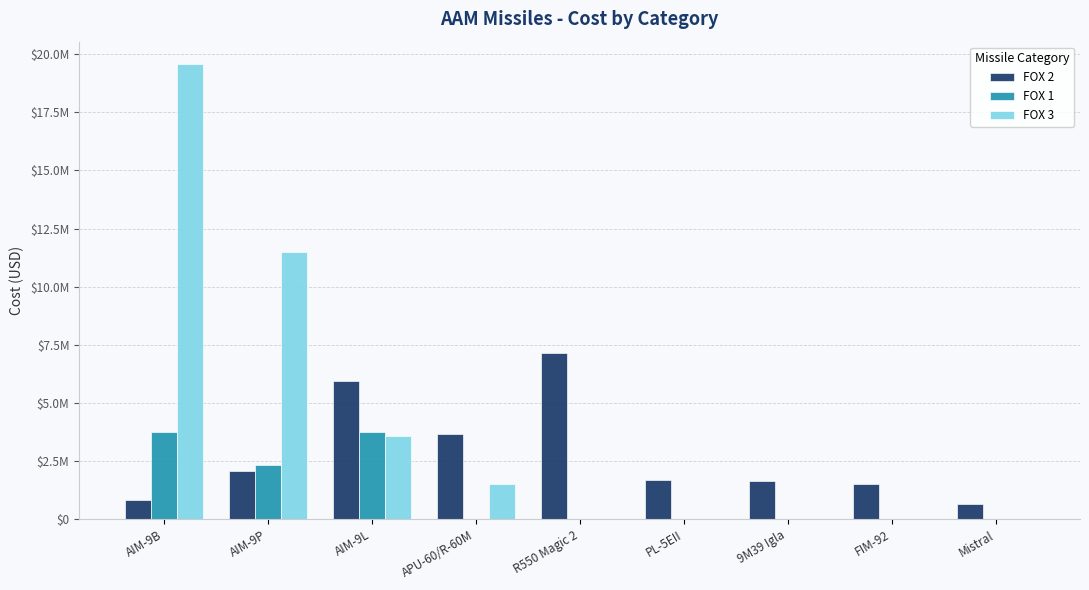

Is the value of FOX 2 at AIM-9L greater than the value of FOX 1 at R550 Magic 2?

Yes